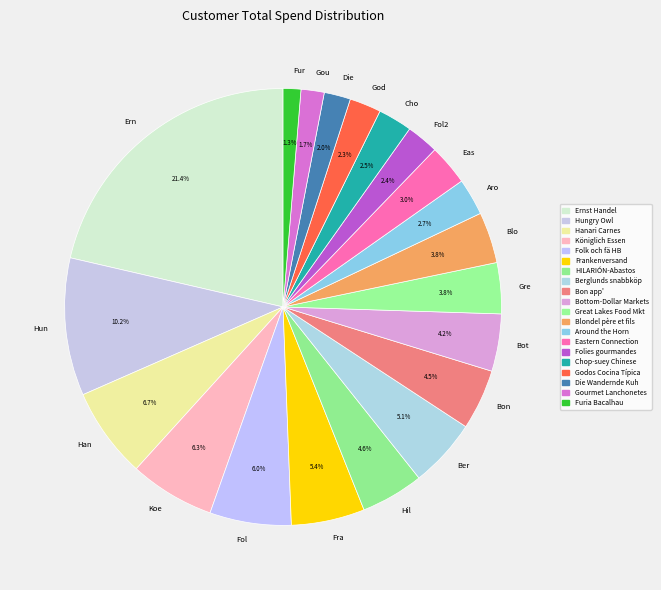

Does Fra account for over 50% of the chart?

No